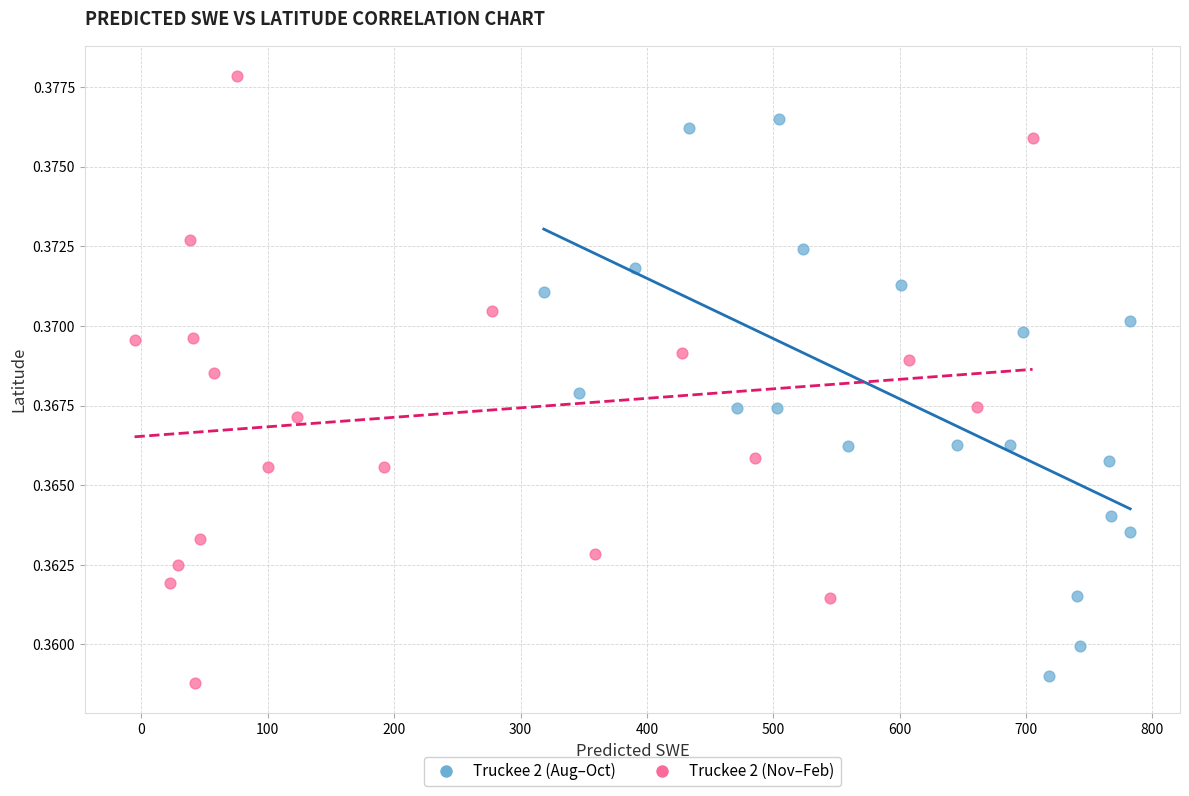

What are all the series names shown in the legend?

Truckee 2 (Aug–Oct), Truckee 2 (Nov–Feb)